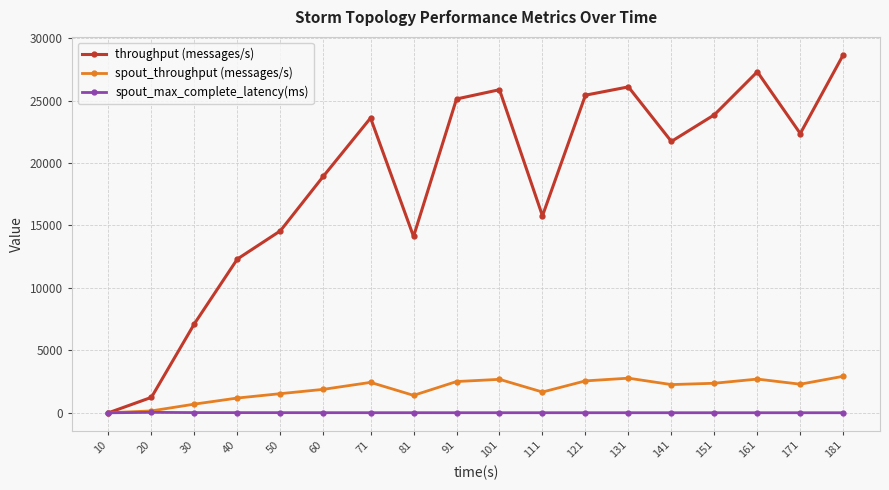

Which series has the largest range (max minus min)?

throughput (messages/s)